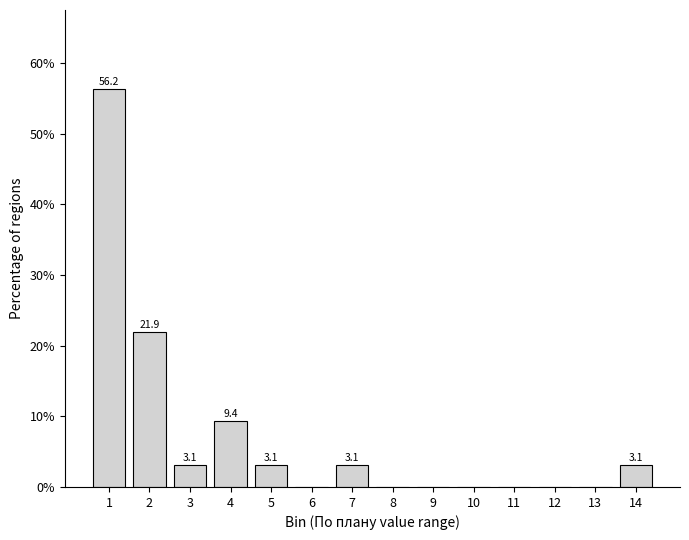

What is the sum of the values at 12 and 3?

3.1